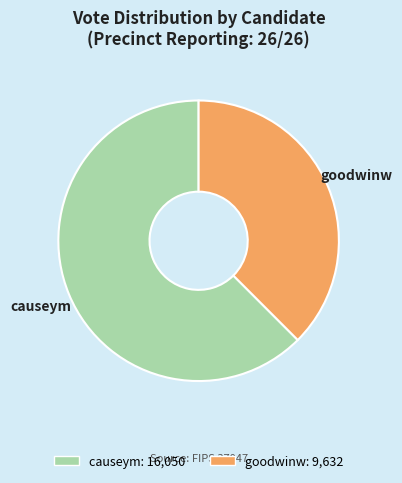

Do goodwinw and causeym together represent more than half of the pie?

Yes